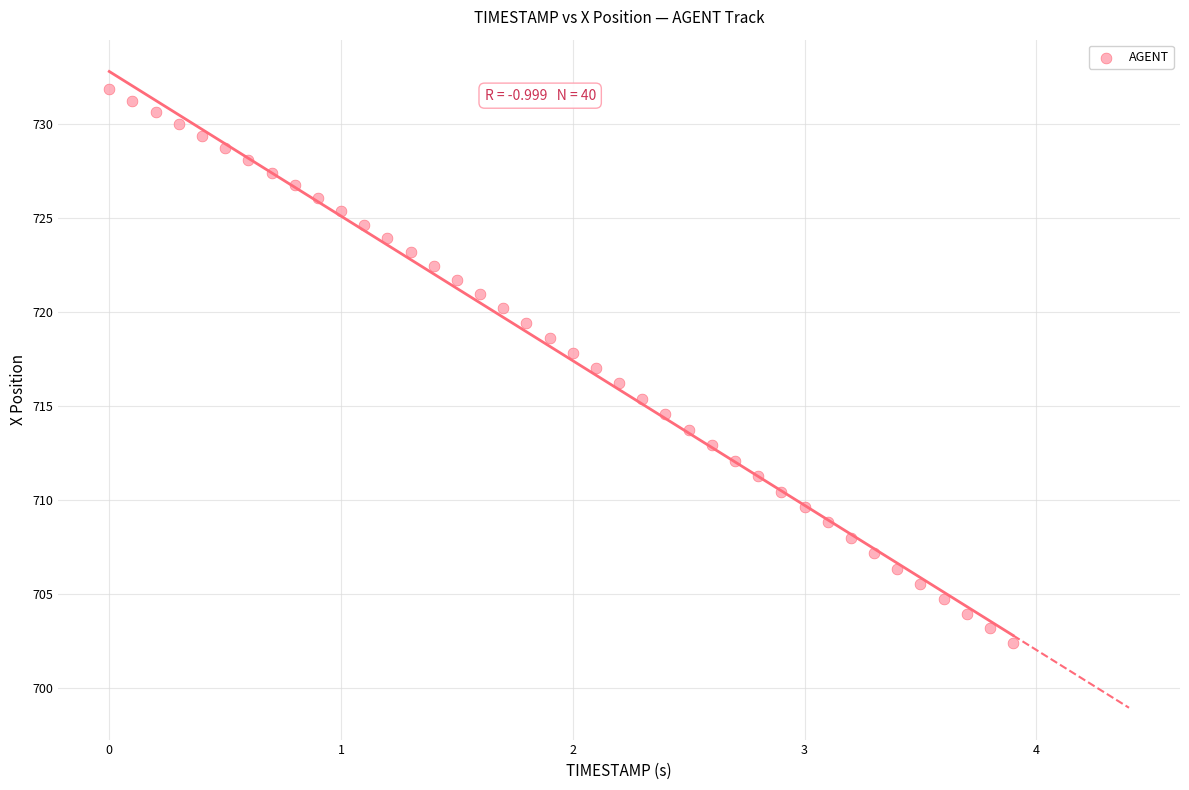

What is the range of Y values (max minus min)?

29.4